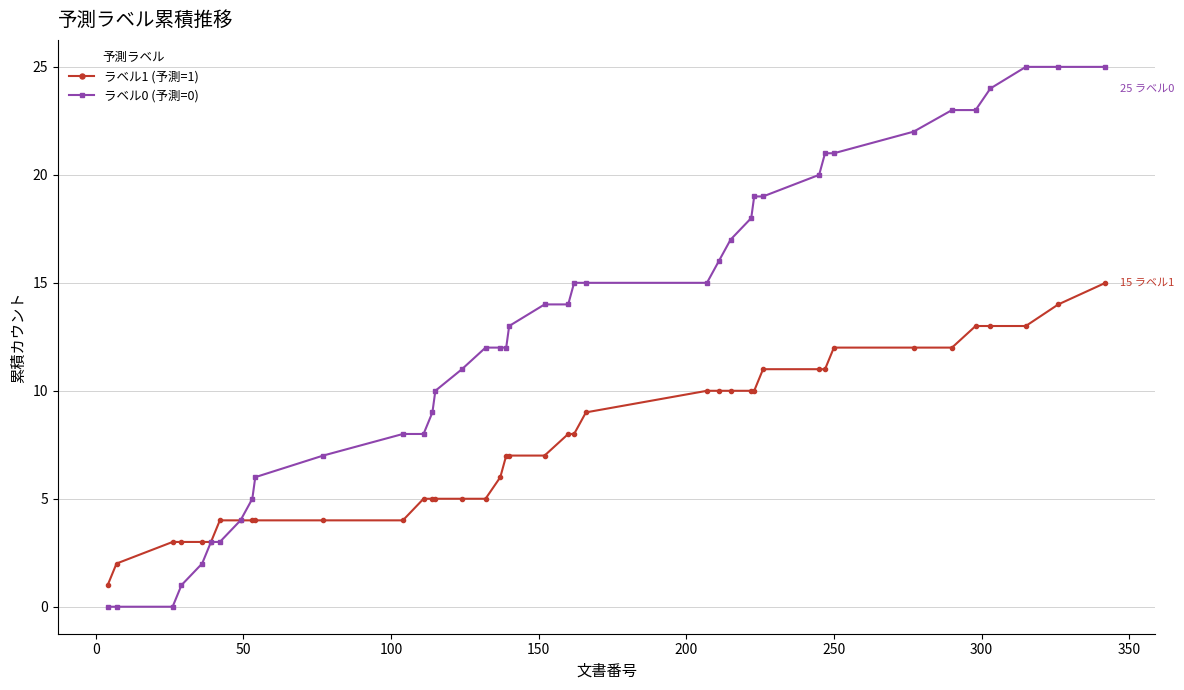

List the series in order of their peak value, highest first.

ラベル0 (予測=0), ラベル1 (予測=1)